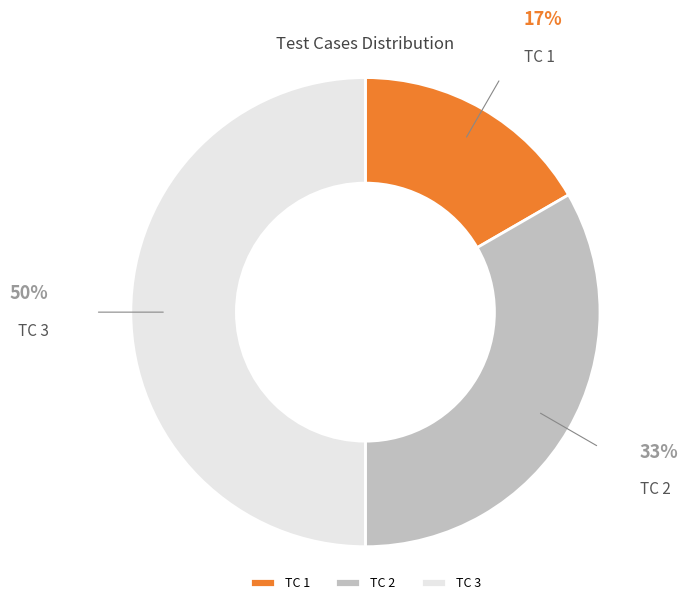

Is TC 1 the majority of the pie?

No